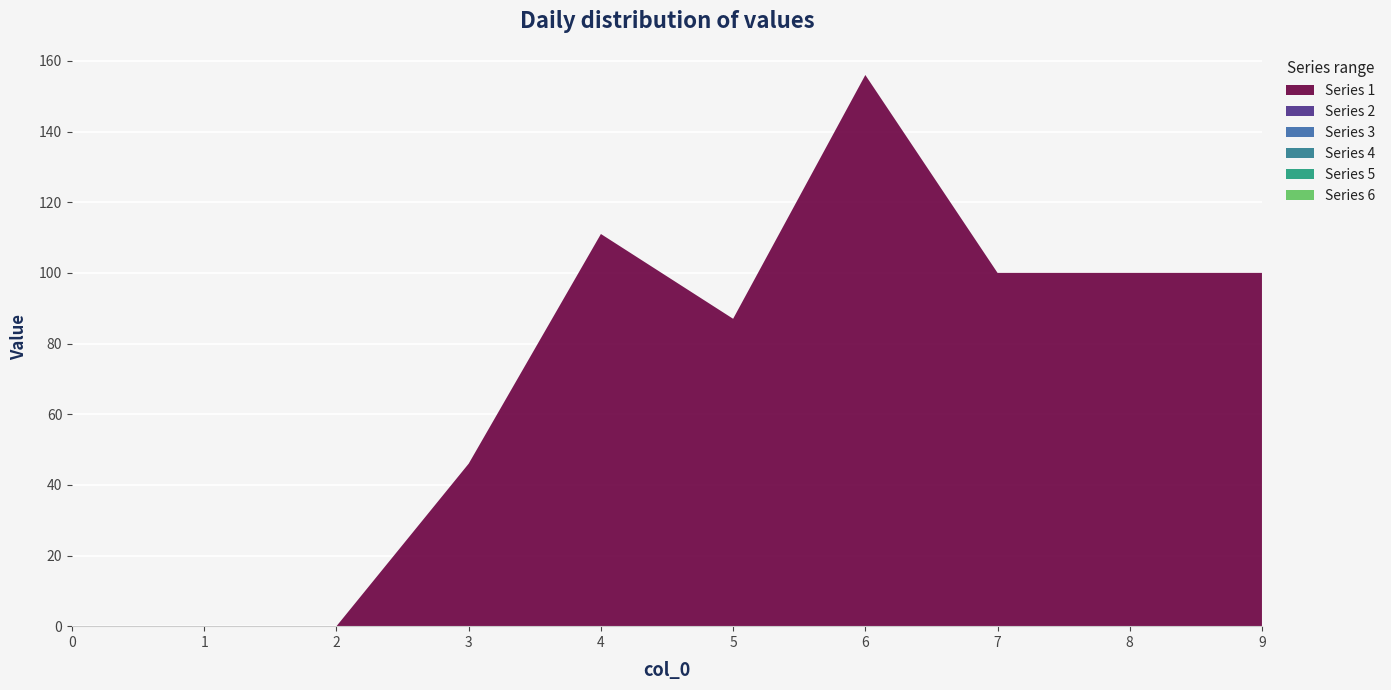

Reading left to right, what are all the values shown in this chart?

Series 1: 0=0	1=0	2=0	3=46	4=111	5=87	6=156	7=100	8=100	9=100
Series 2: 0=0	1=0	2=0	3=0	4=0	5=0	6=0	7=0	8=0	9=0
Series 3: 0=0	1=0	2=0	3=0	4=0	5=0	6=0	7=0	8=0	9=0
Series 4: 0=0	1=0	2=0	3=0	4=0	5=0	6=0	7=0	8=0	9=0
Series 5: 0=0	1=0	2=0	3=0	4=0	5=0	6=0	7=0	8=0	9=0
Series 6: 0=0	1=0	2=0	3=0	4=0	5=0	6=0	7=0	8=0	9=0